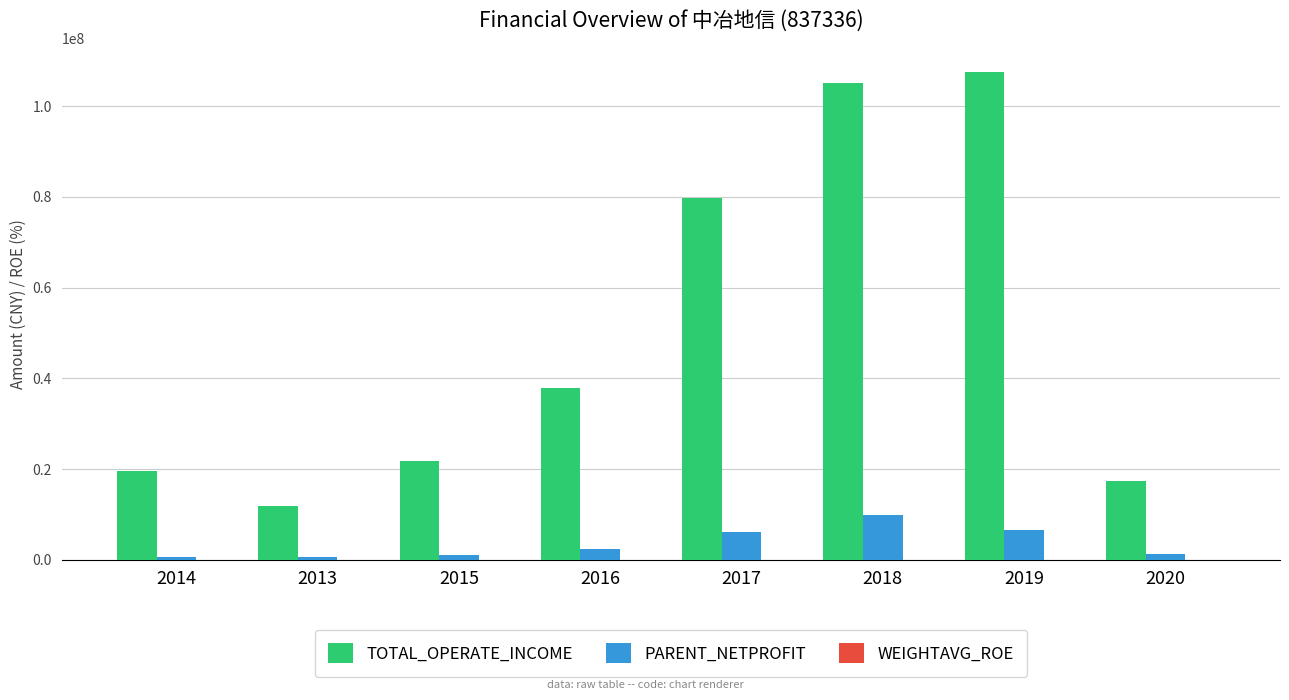

Which series has the largest total across all categories?

TOTAL_OPERATE_INCOME